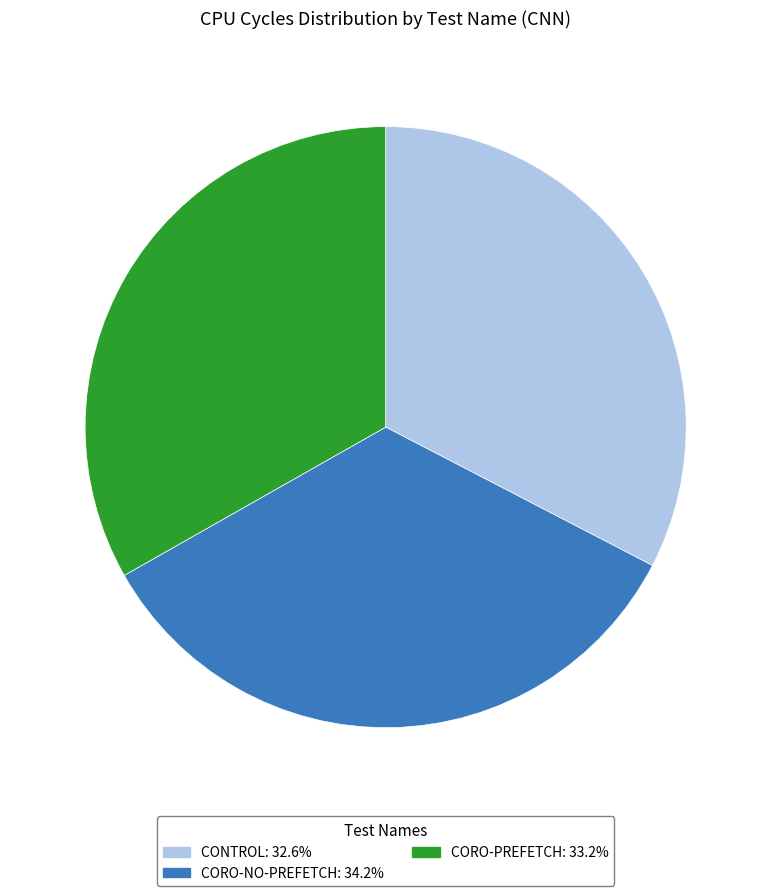

Is there a majority slice in this chart?

No